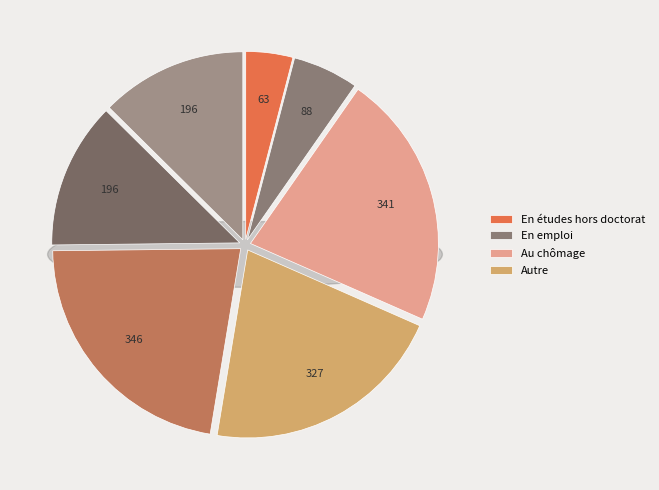

To the nearest percent, what is the average slice percentage?

14%